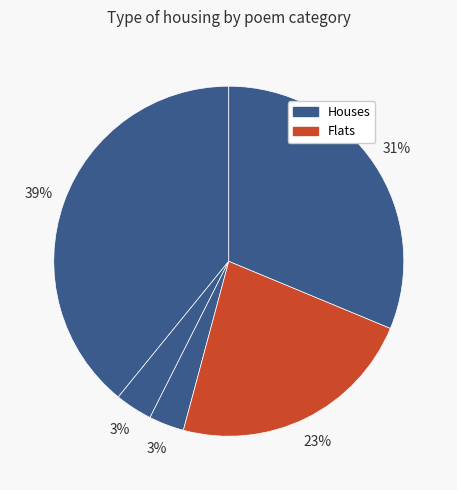

Rank the categories by value from lowest to highest.

嘉阳官舍奇石甚富散弃无领略者予始取作假山, 吾家旧藏奇石甚富今无复存者独道石一尚置几, 登凤凰台台上有石甚奇前为陈光禄移去竟沉江中, 张春陔侍御仪徵城中得异石甚佳为赋此篇, 嘉阳官舍奇石甚富散弃无领略者予始取作假山因名西斋曰小山堂为赋短歌